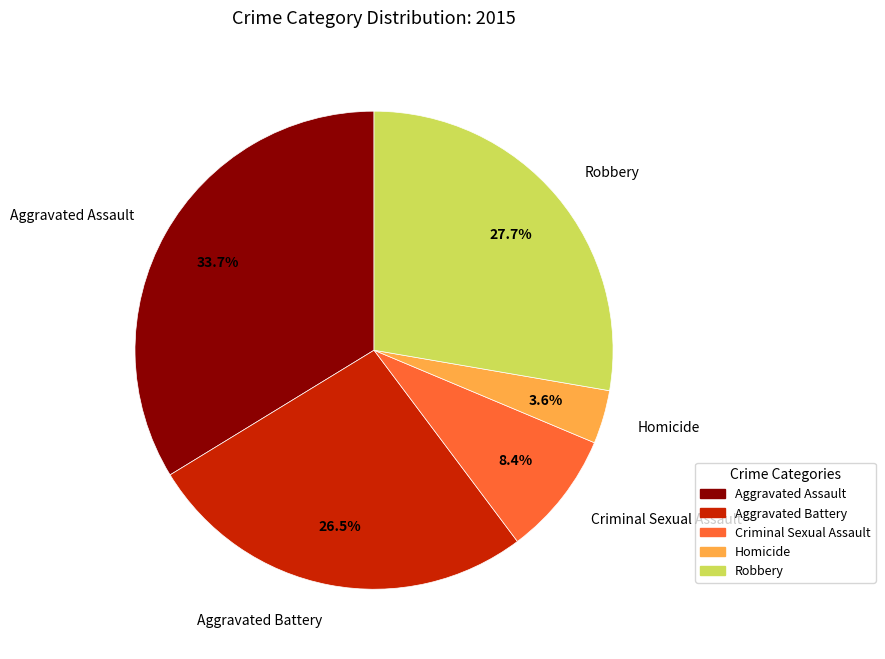

Is the sum of Homicide and Criminal Sexual Assault greater than half?

No